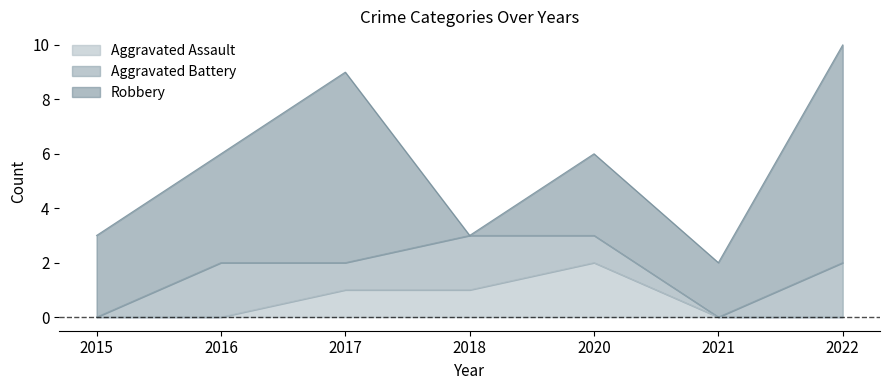

The Aggravated Battery series shows 0 at 2021. True or false?

True